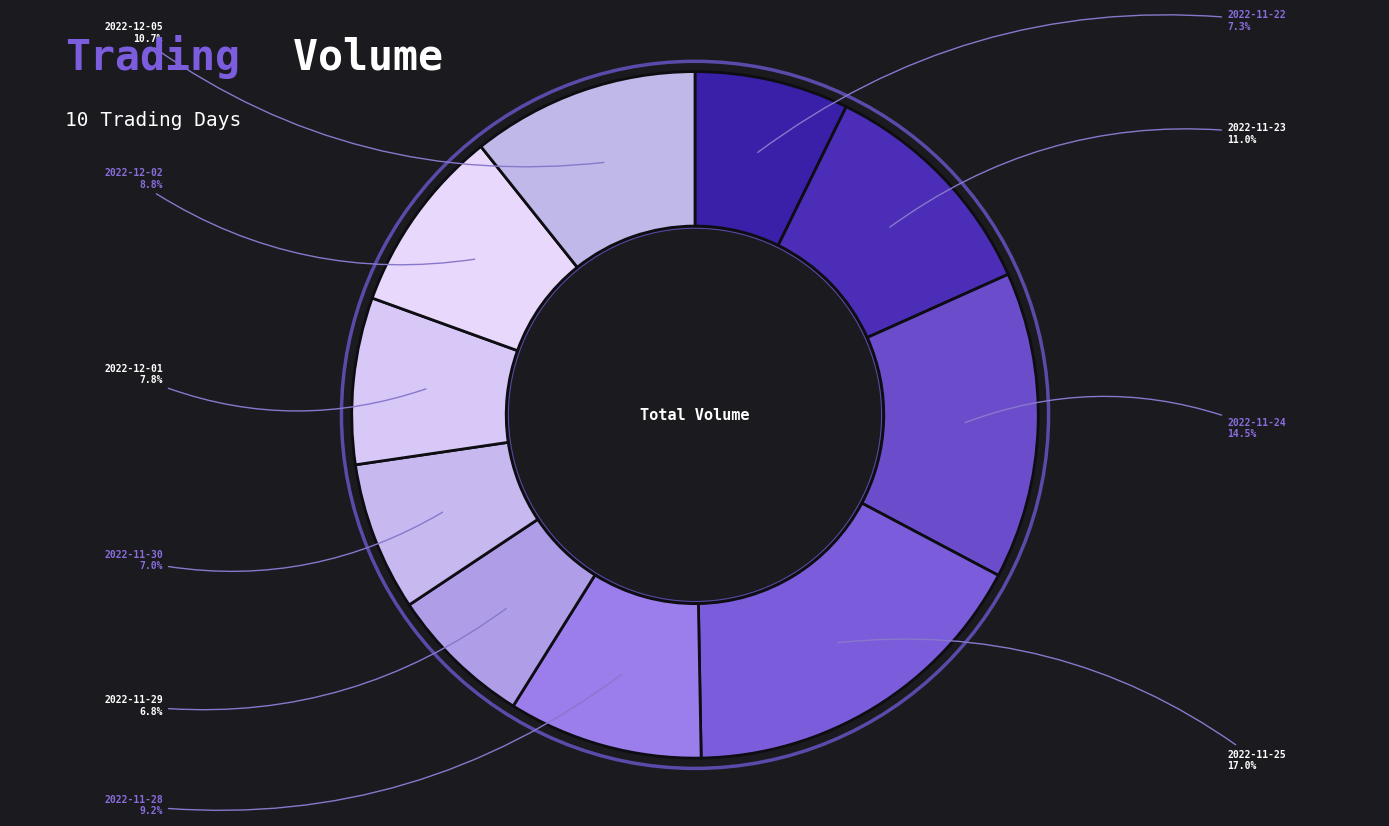

What portion of the pie excludes 2022-11-22?

92.7%